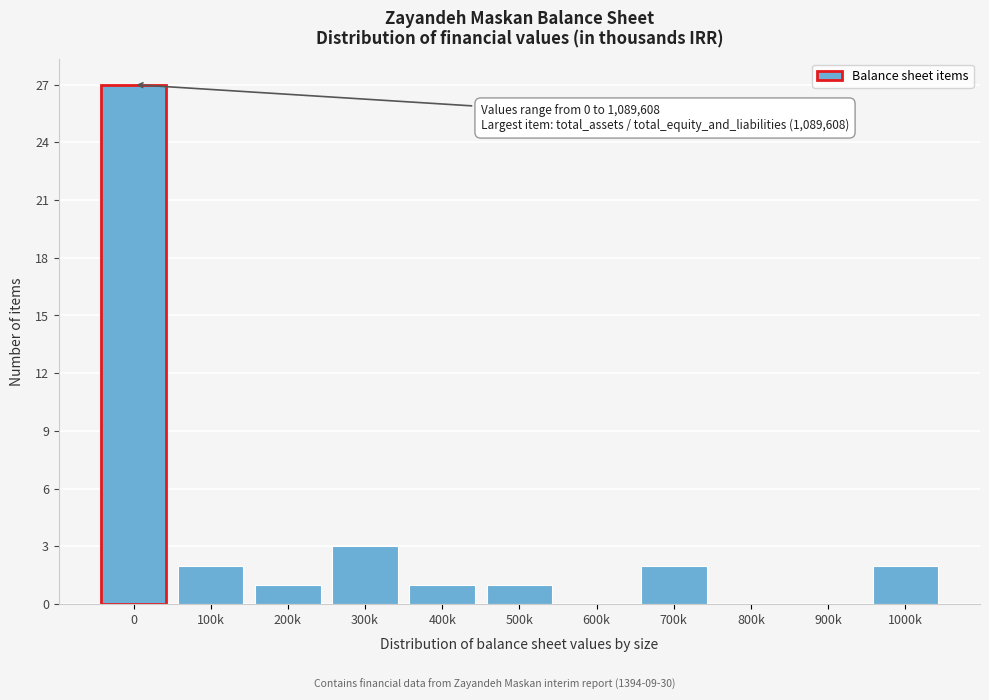

Reading left to right, what are all the values shown in this chart?

0=27	100k=2	200k=1	300k=3	400k=1	500k=1	600k=0	700k=2	800k=0	900k=0	1000k=2